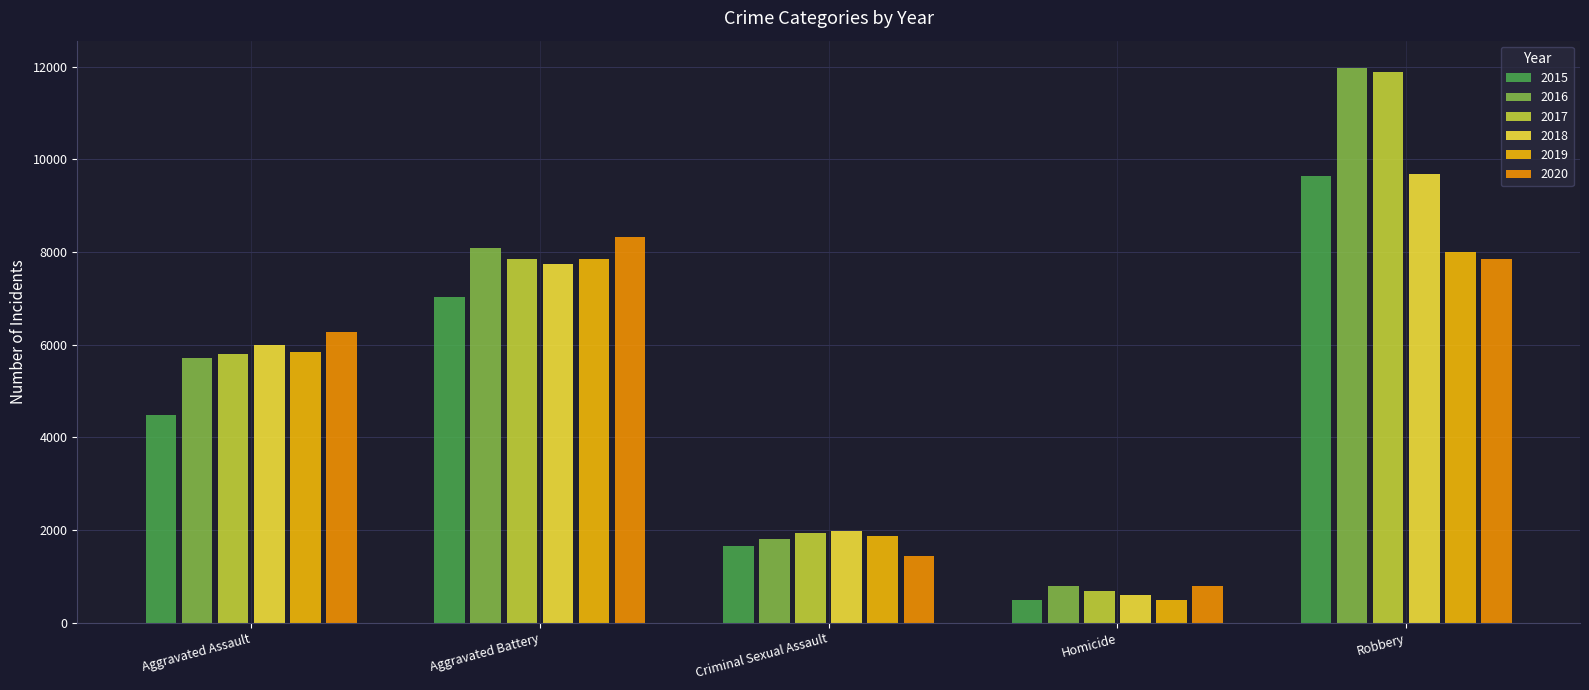

At which category is the sum across all series the highest?

Robbery